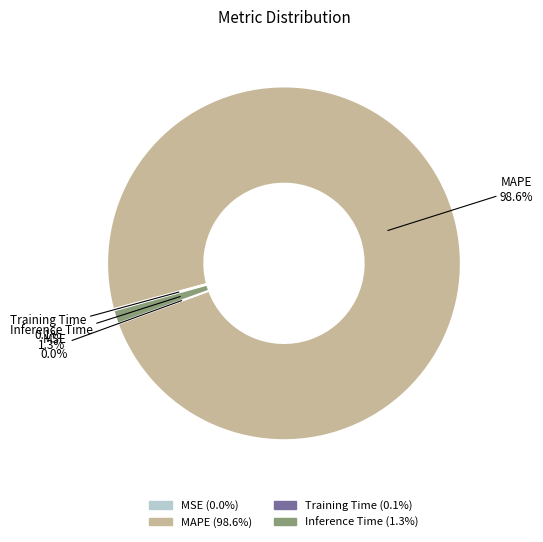

What portion of the pie excludes Inference Time?

98.7%